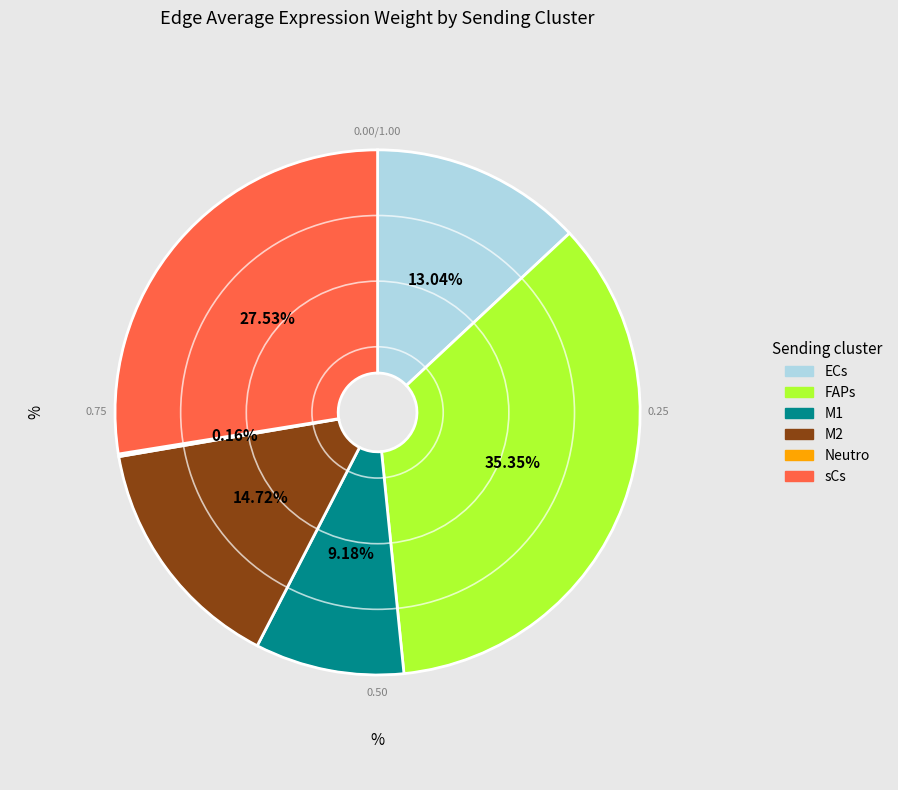

Between ECs and FAPs, which is larger?

FAPs